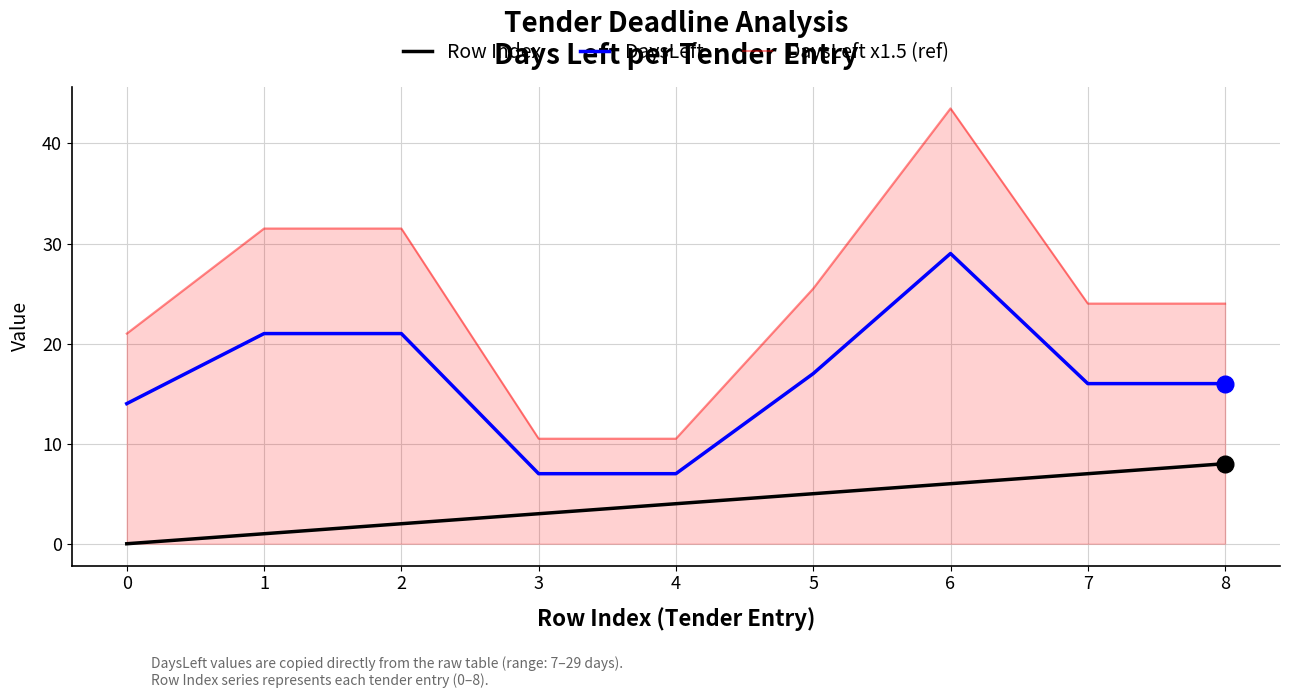

What is the difference between the maximum and second lowest values in the DaysLeft x1.5 (ref) series?

33.0